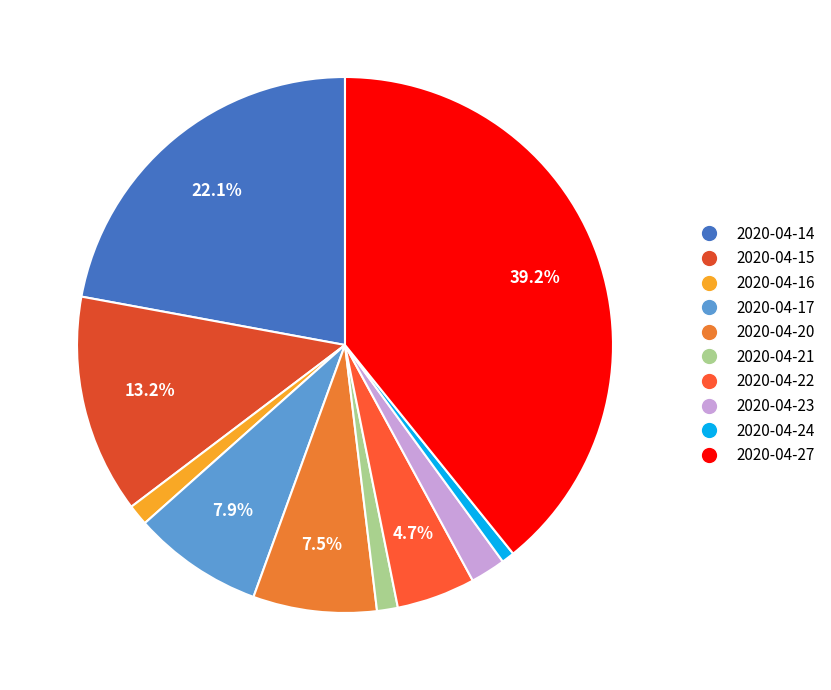

What percentage is the 2020-04-16 slice, to the nearest percent?

1%